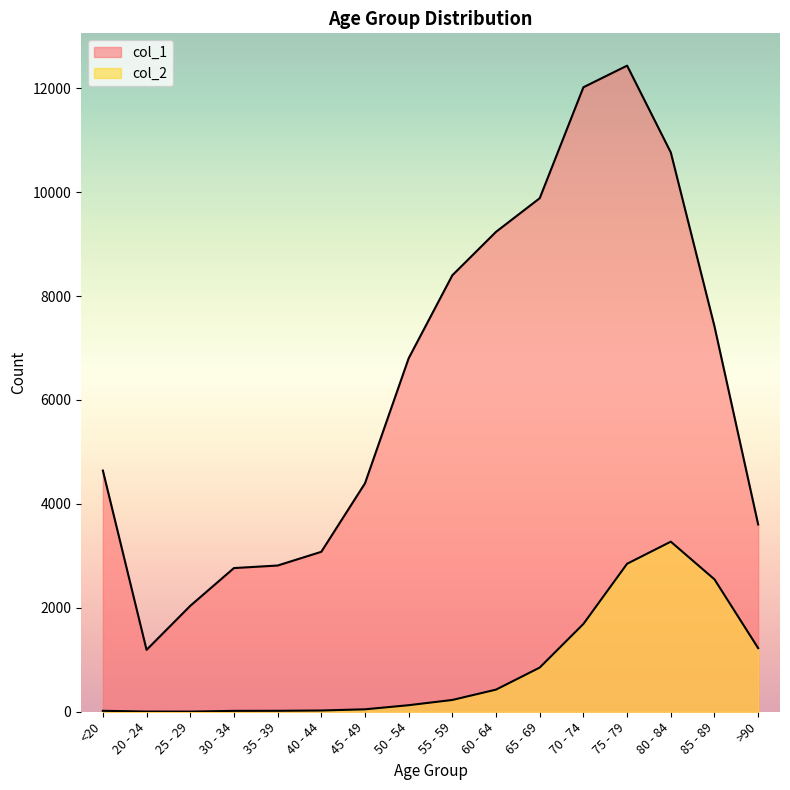

List the series in order of their overall mean, lowest first.

col_2, col_1